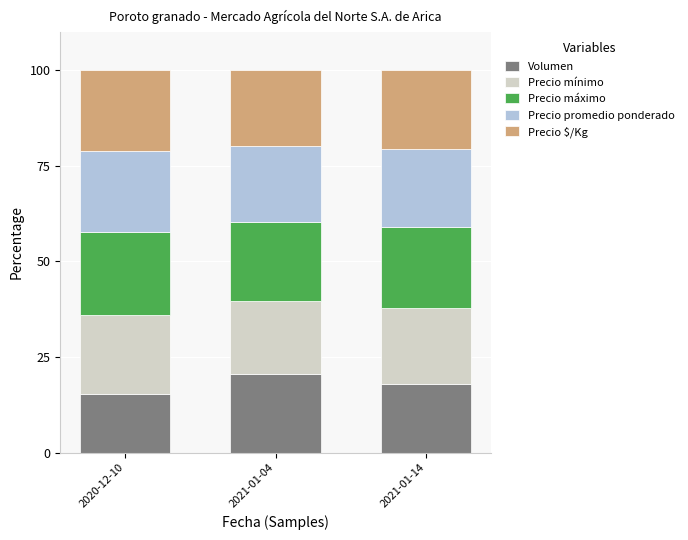

Reading left to right, what are the values for Volumen?

15.2	20.5	18.0